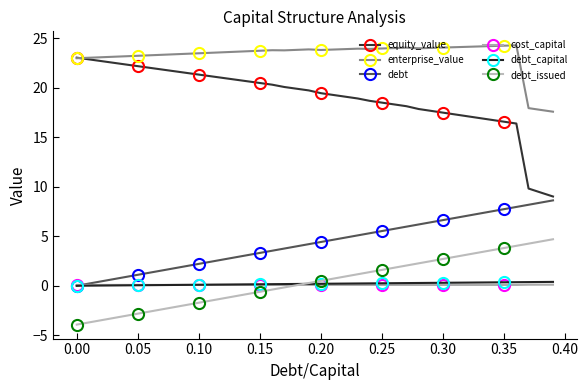

What is the greatest value displayed?

24.3